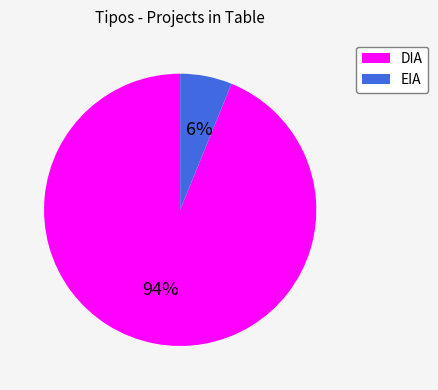

Which slice is the largest?

DIA